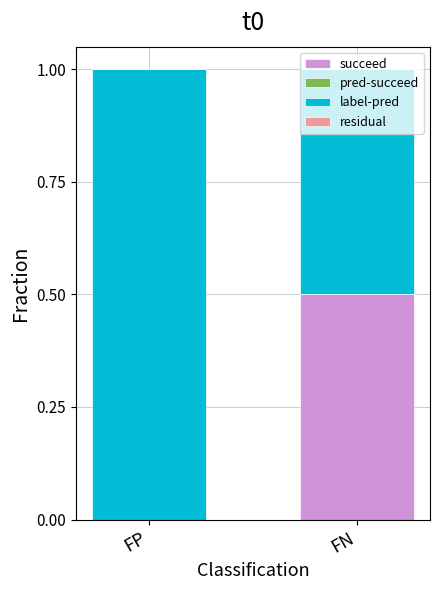

Is it true that succeed equals -0.2 at FP?

False